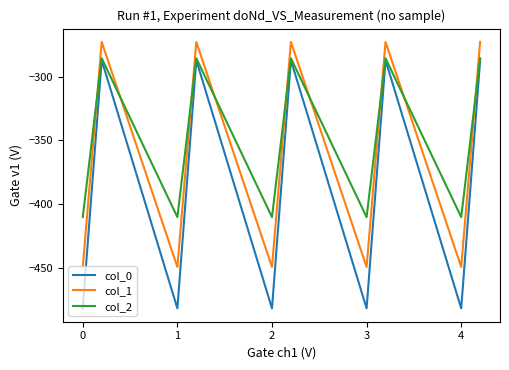

What is the maximum value shown in the chart?

-272.7